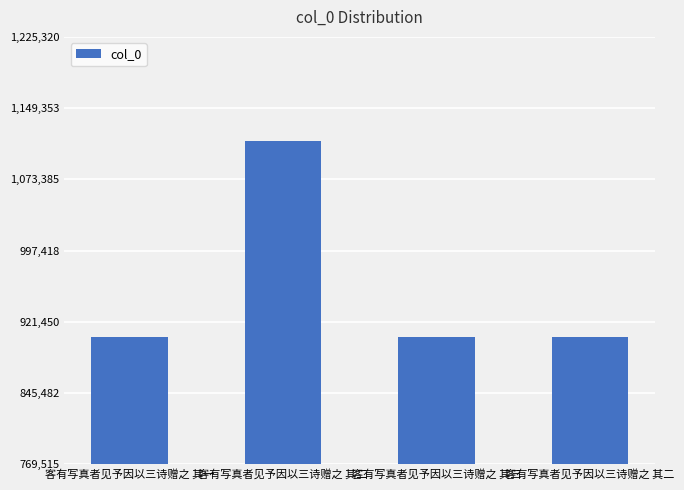

At which category does the chart reach its minimum across all series?

客有写真者见予因以三诗赠之 其三